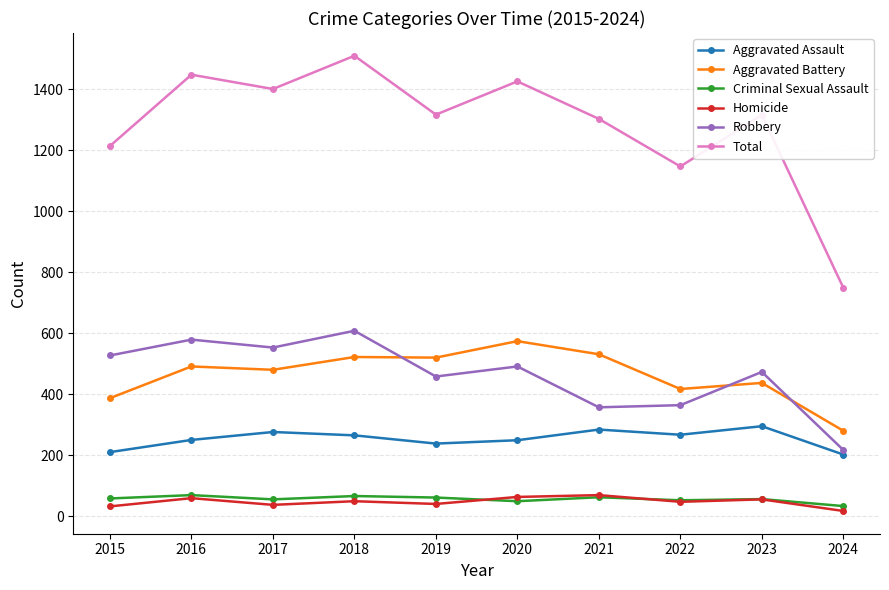

The Total series shows 1317 at 2019. True or false?

True